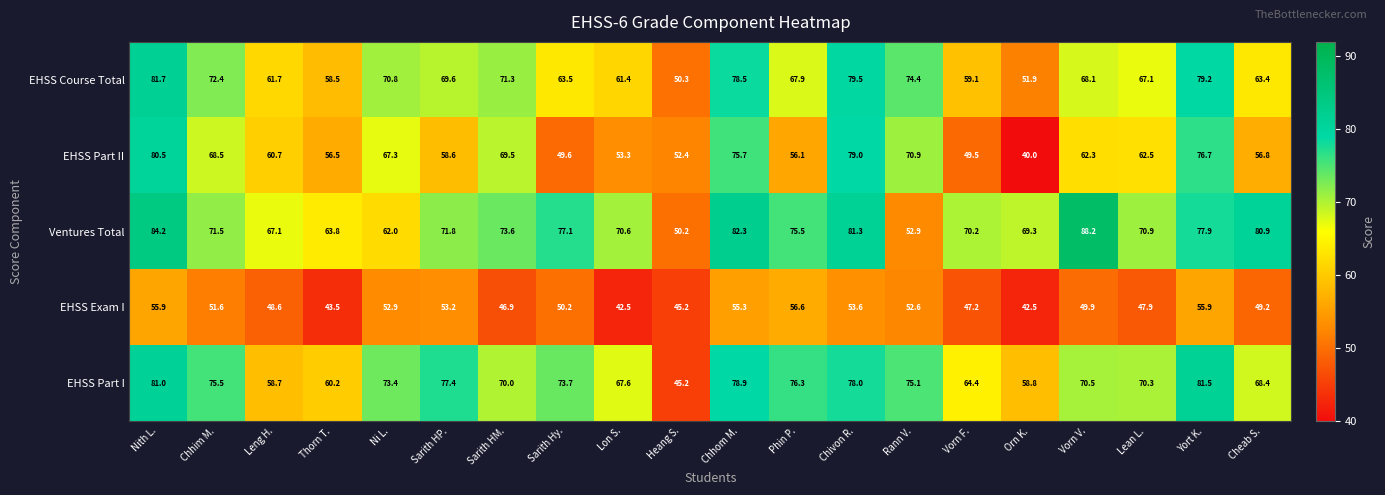

The value of EHSS Part II at Orn K. is 40.0. True or false?

True